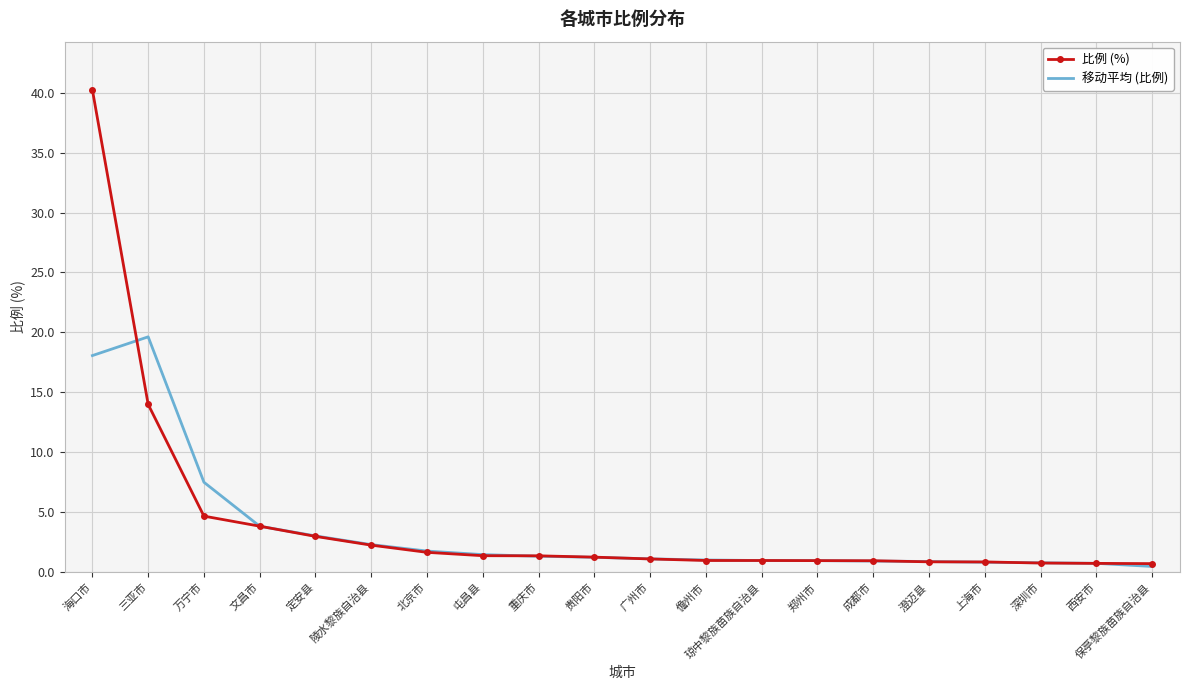

Which category has the highest value in the 比例 (%) series?

海口市